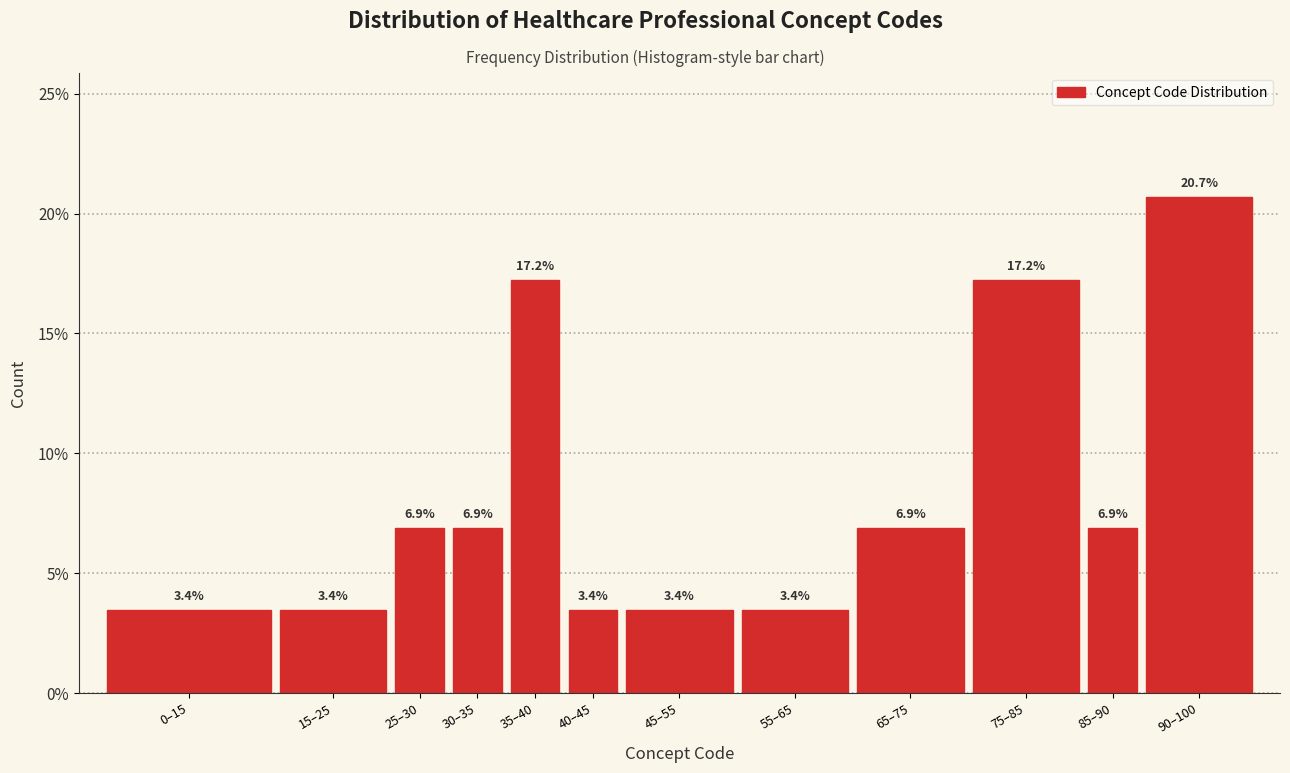

Reading left to right, extract all data points from this chart.

0–15=3.4	15–25=3.4	25–30=6.9	30–35=6.9	35–40=17.2	40–45=3.4	45–55=3.4	55–65=3.4	65–75=6.9	75–85=17.2	85–90=6.9	90–100=20.7